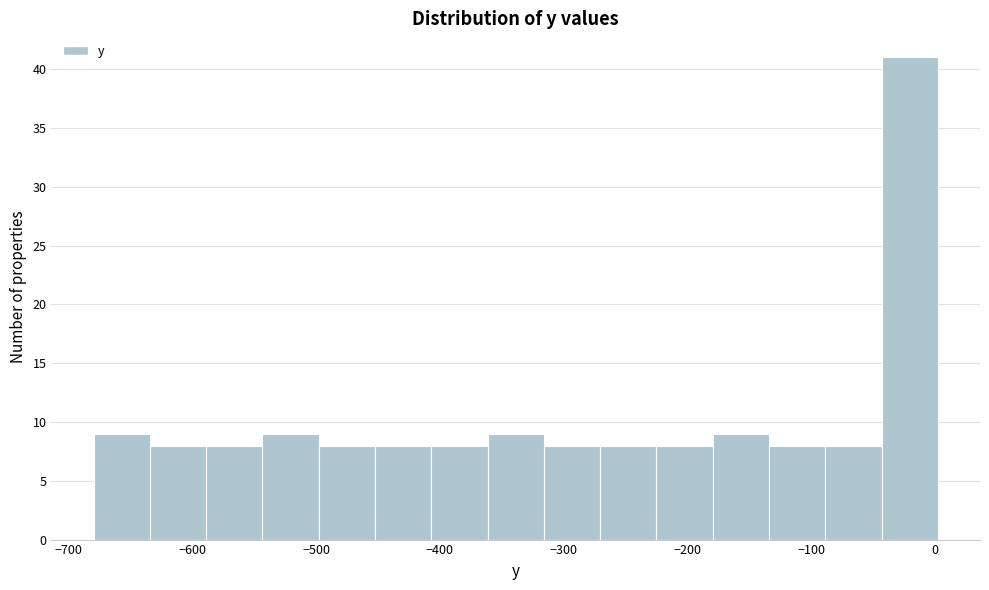

How tall is the bar that spans -680 to -630 on the x-axis? Neither the bar edges nor the heights are printed on the chart, so give them approximately, as read against the axes.

9